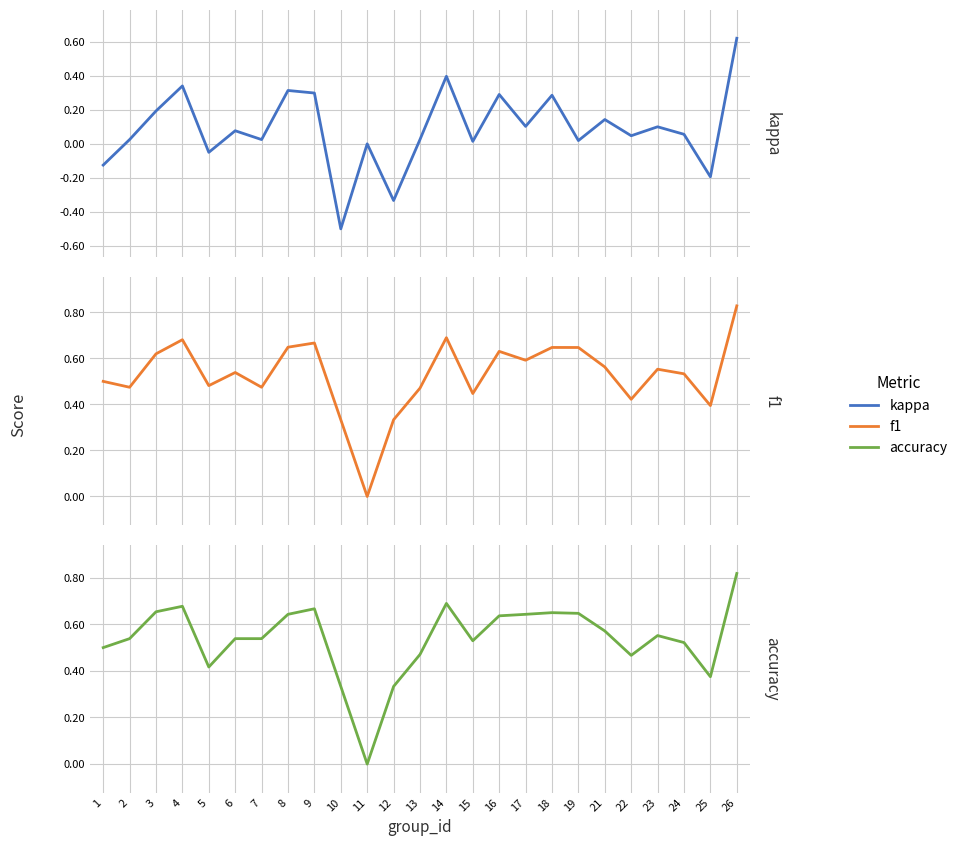

True or false: accuracy and kappa cross at least once.

False